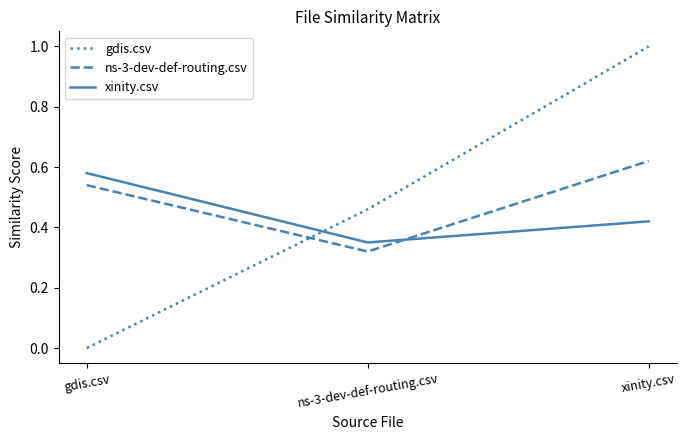

List the series in order of their peak value, highest first.

gdis.csv, ns-3-dev-def-routing.csv, xinity.csv